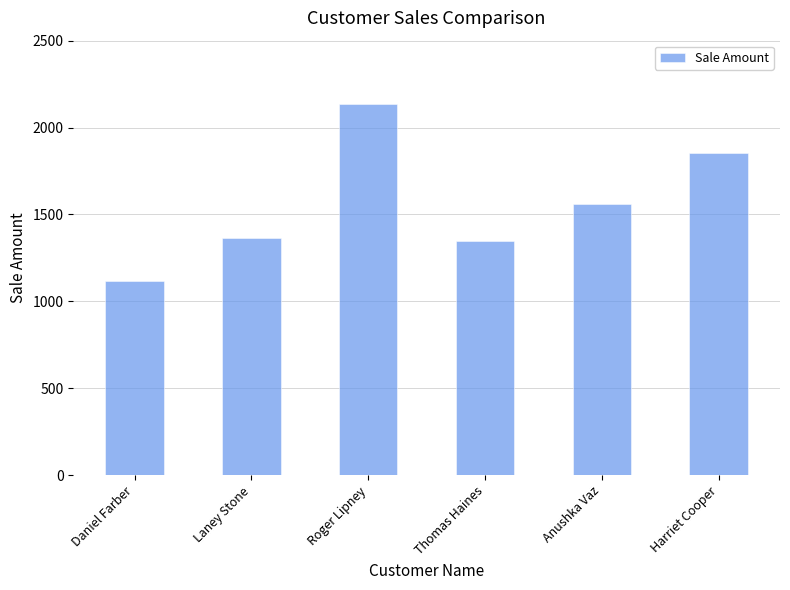

What is the sum of the values at Daniel Farber and Thomas Haines?

2461